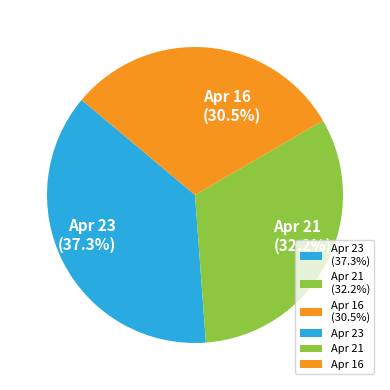

How many segments does this pie chart have?

3